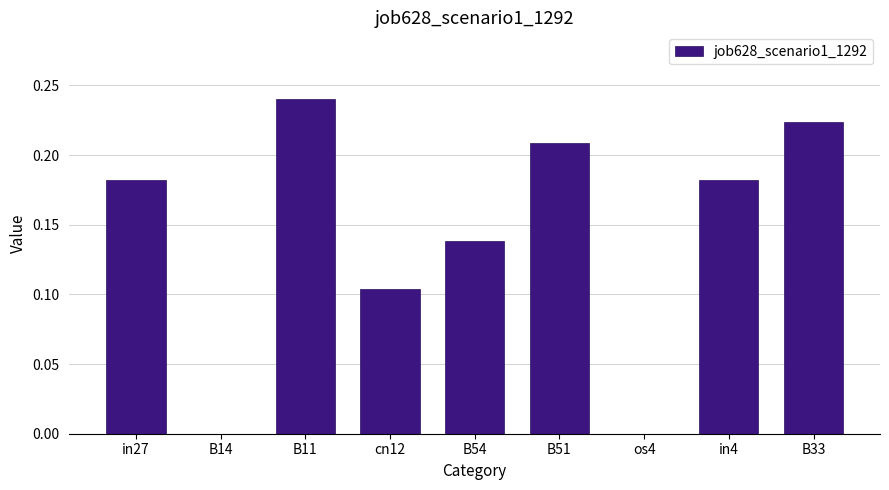

What is the sum of all values?

1.3